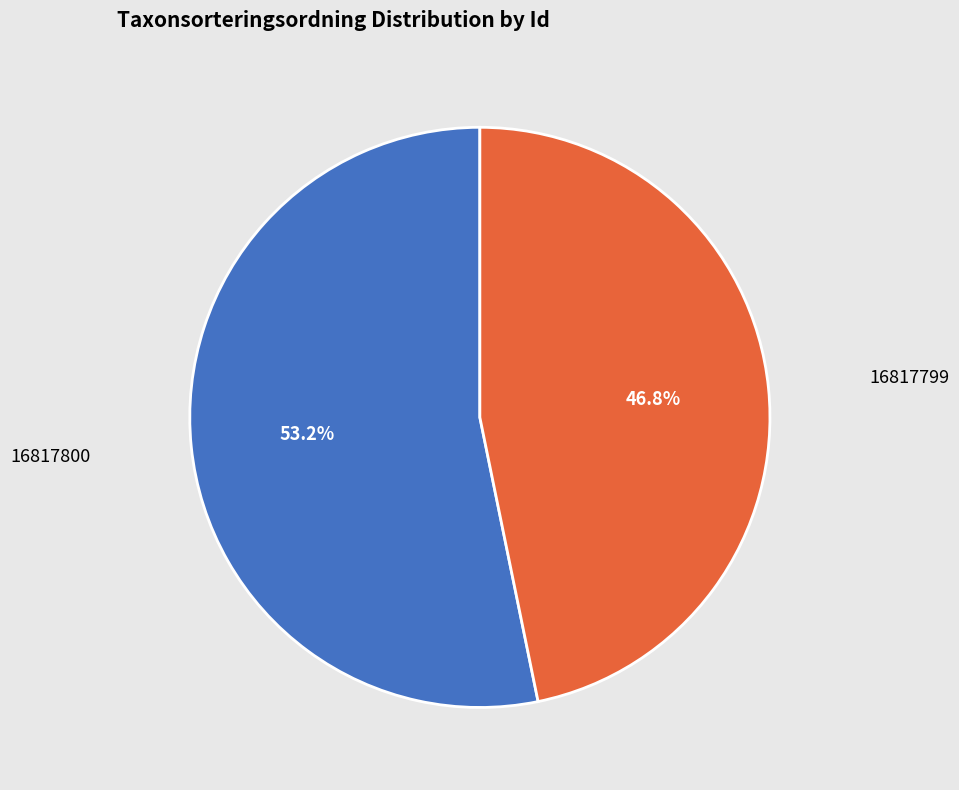

What is the ratio of the value at 16817800 to the value at 16817799?

1.1